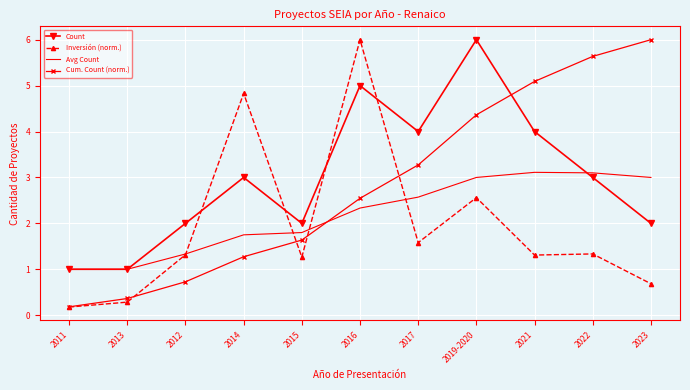

Is it true that Cum. Count (norm.) equals 1.4 at 2016?

False